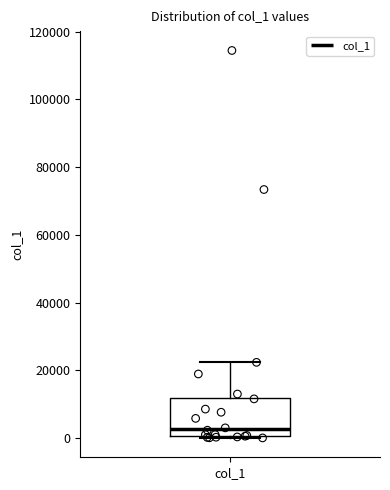

Read this box plot against the y-axis: the position of the median line, the range covered by the box, and the ends of both whiskers. The values are not printed on the chart, so give them approximately, as read against the axis.

median 2000, box 0 to 12000, whiskers 0 to 22000